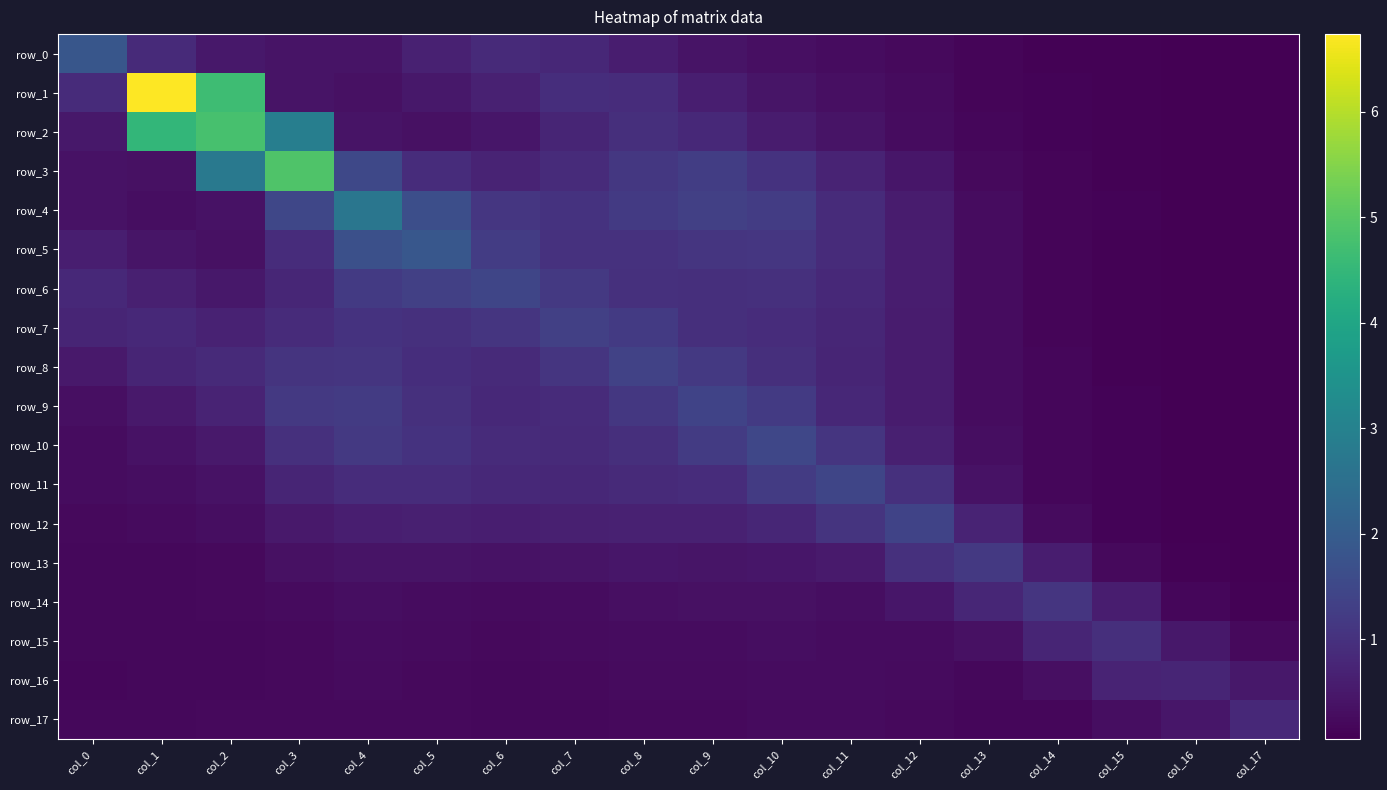

Rank the series at col_7 from lowest to highest value.

row_17, row_16, row_15, row_14, row_13, row_12, row_2, row_11, row_0, row_10, row_3, row_9, row_1, row_5, row_4, row_8, row_6, row_7